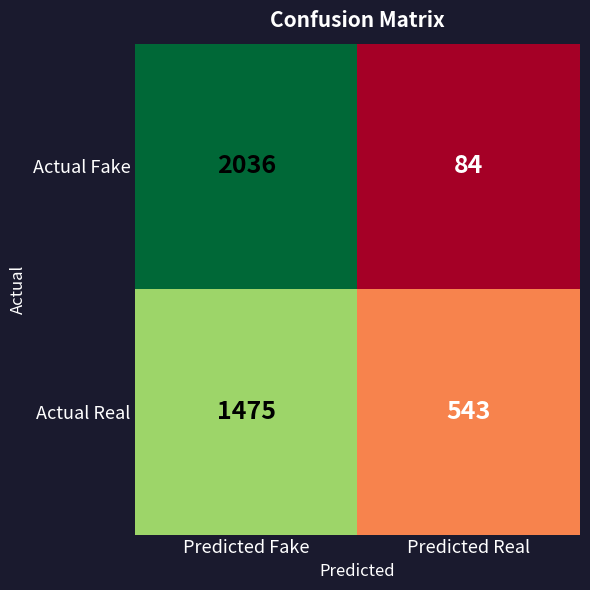

Reading right to left, extract all data points from this chart.

Actual Fake: 84	2036
Actual Real: 543	1475